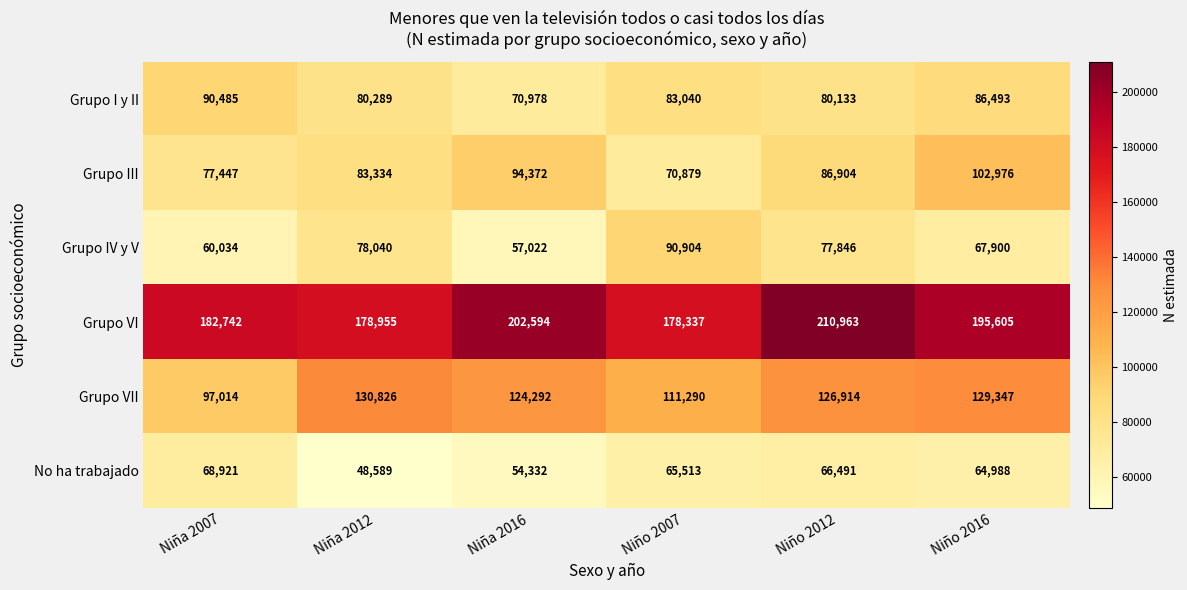

List the series in order of their peak value, lowest first.

No ha trabajado, Grupo I y II, Grupo IV y V, Grupo III, Grupo VII, Grupo VI